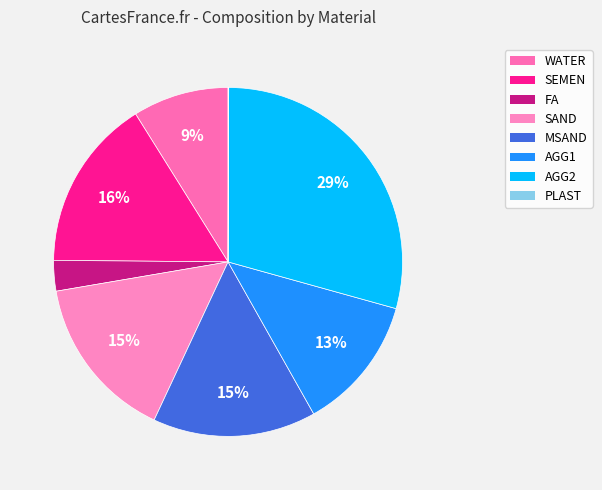

Is there any slice that represents more than half of the pie?

No